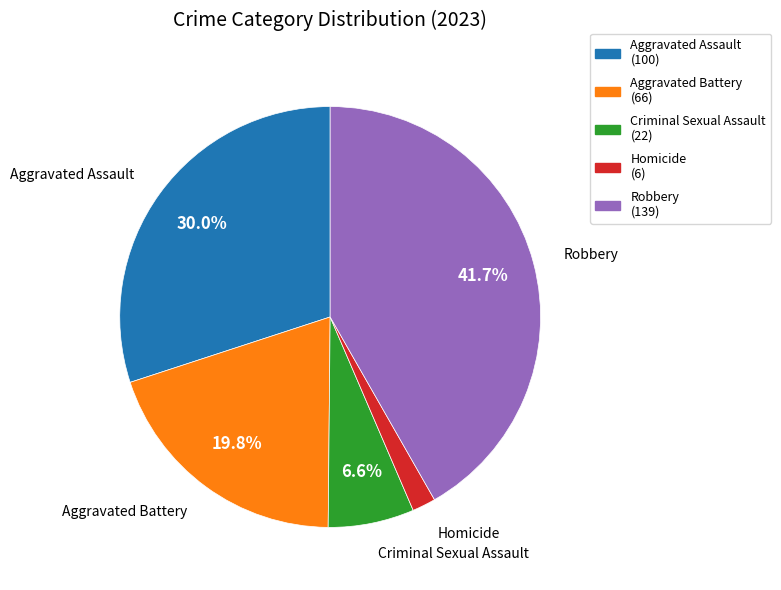

What is the ratio of the value at Homicide to the value at Criminal Sexual Assault?

0.3